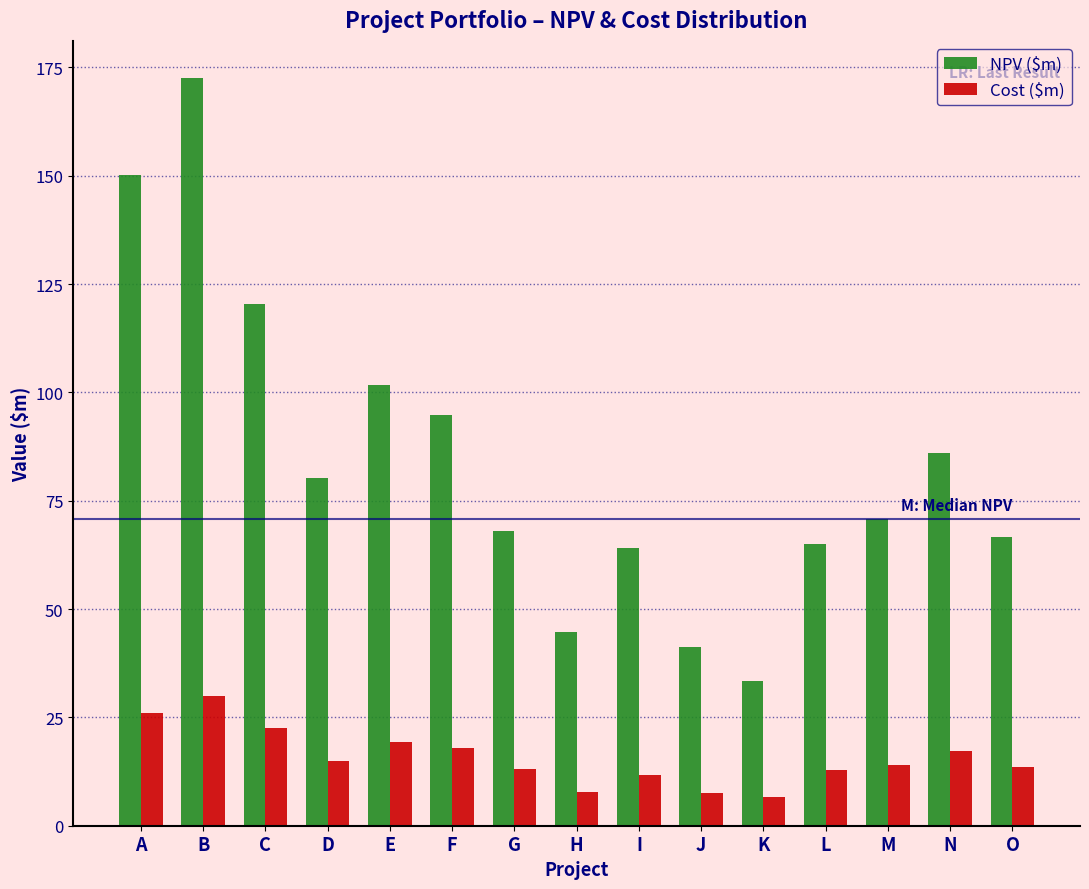

What is the greatest value displayed?

172.5